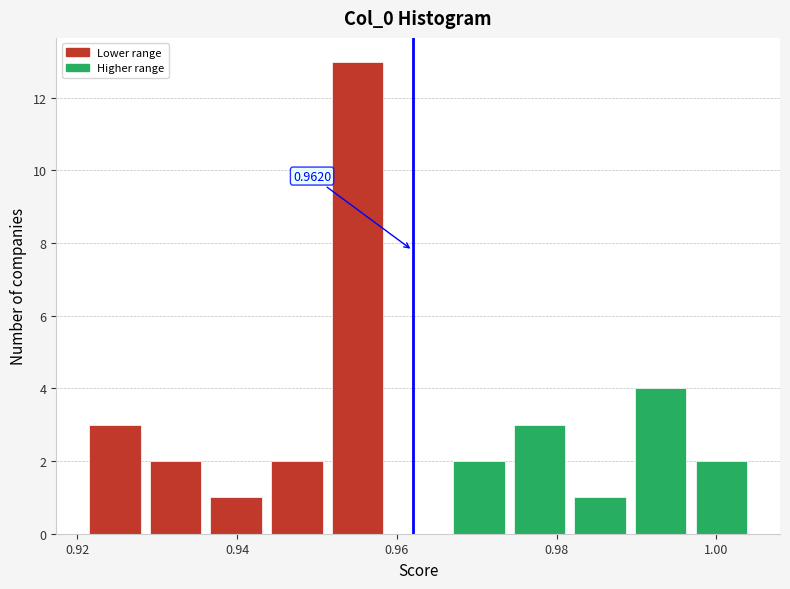

Read against the x-axis, roughly where is the centre of the tallest bar?

0.956